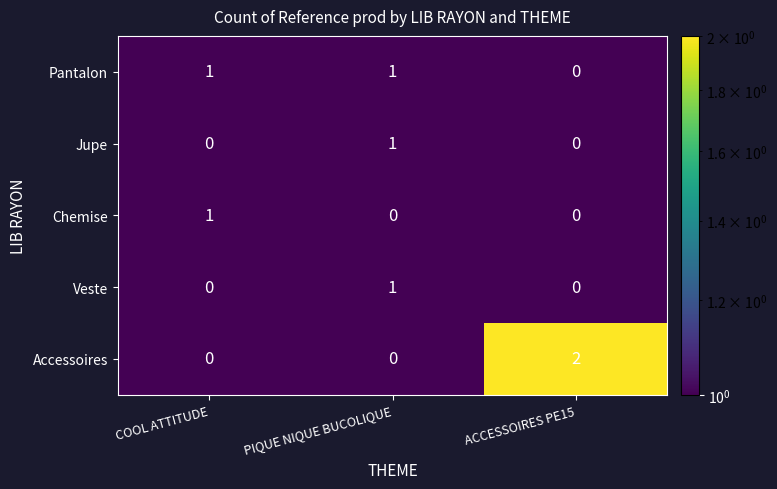

What is the difference between the highest and lowest values at PIQUE NIQUE BUCOLIQUE?

1